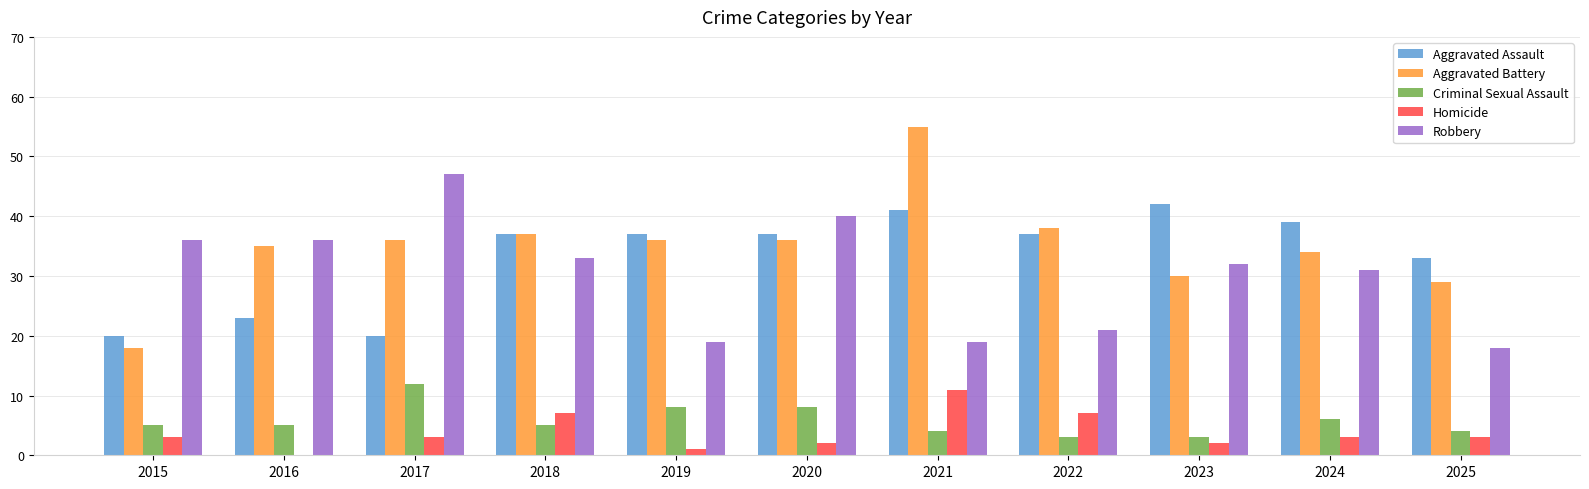

Which series has the widest spread of values?

Aggravated Battery